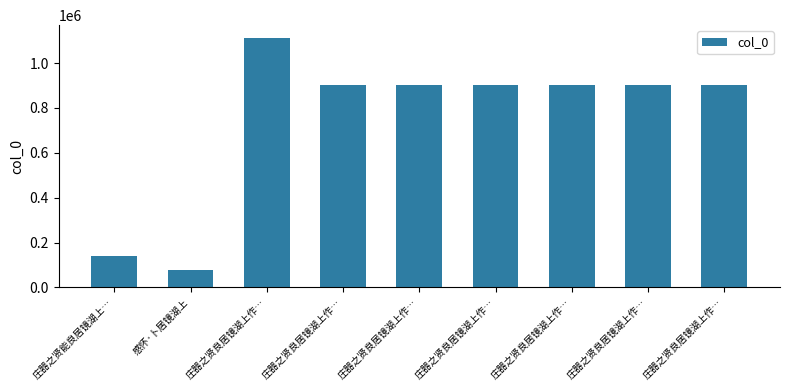

The chart shows a value of 903160 at 庄器之贤良居镜湖上作…. True or false?

True